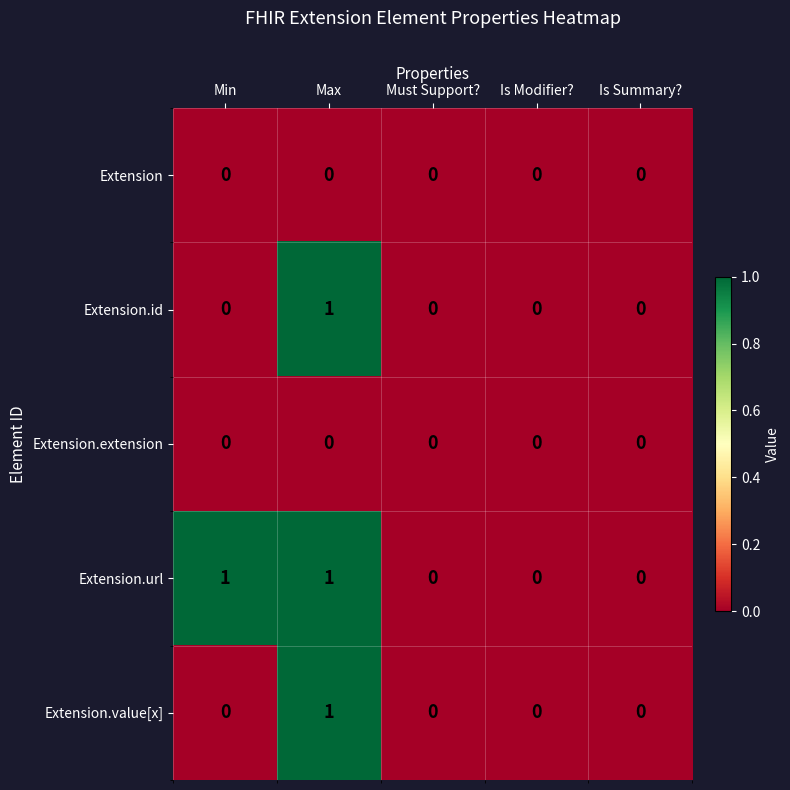

Which category has the highest value in the Extension.value[x] series?

Max